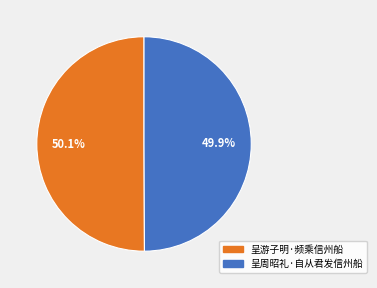

To the nearest percent, what is the average slice percentage?

50%